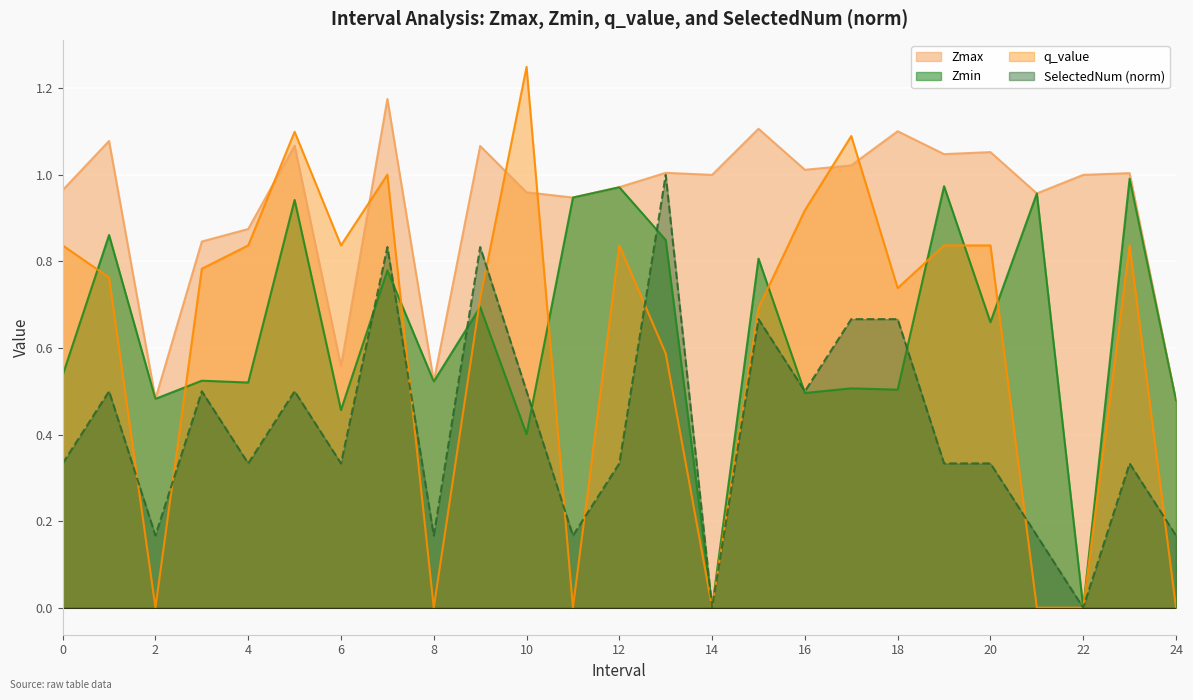

Where is the first local maximum for SelectedNum?

1